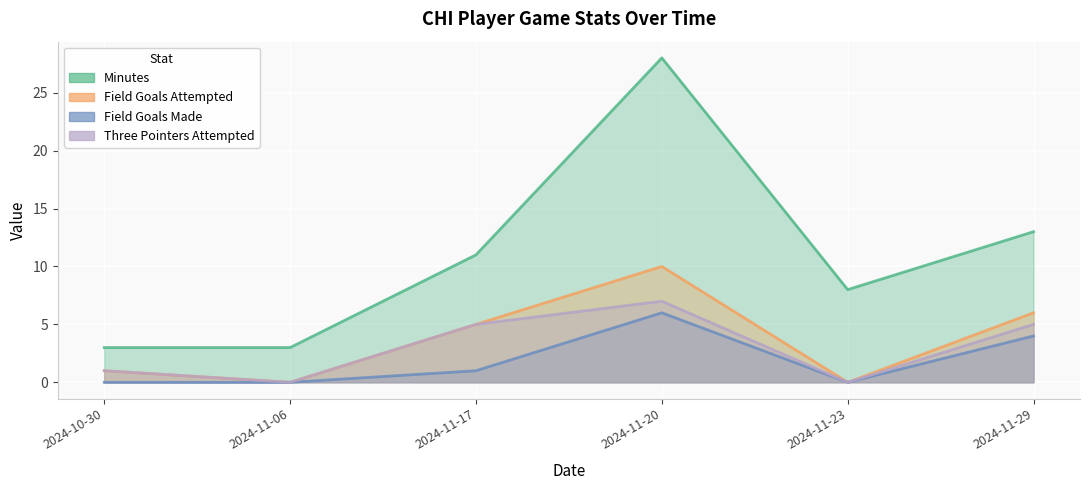

At which category does minutes reach its first local valley?

2024-11-23